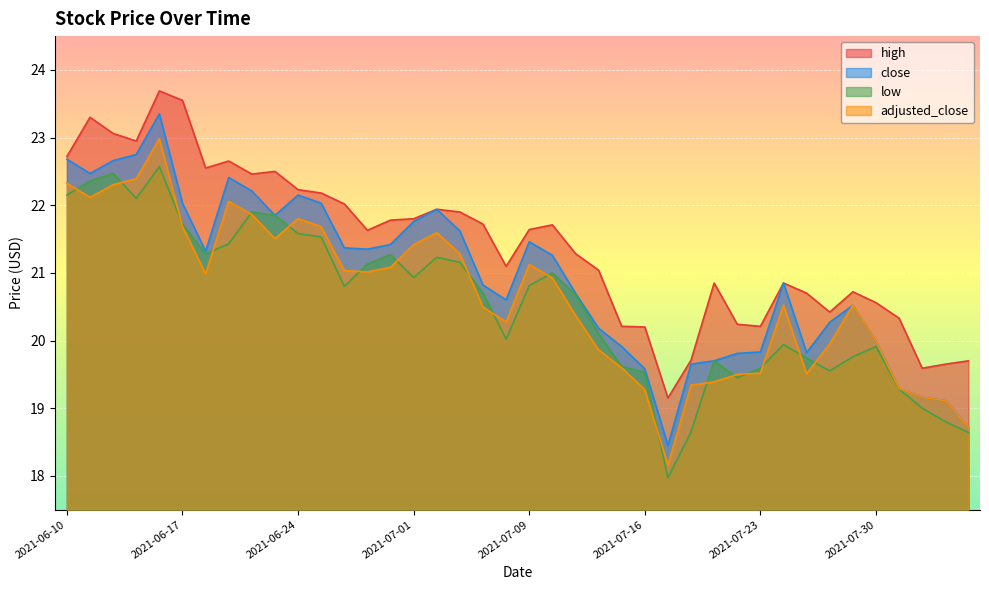

What is the label of the 26th point from the right?

2021-06-30